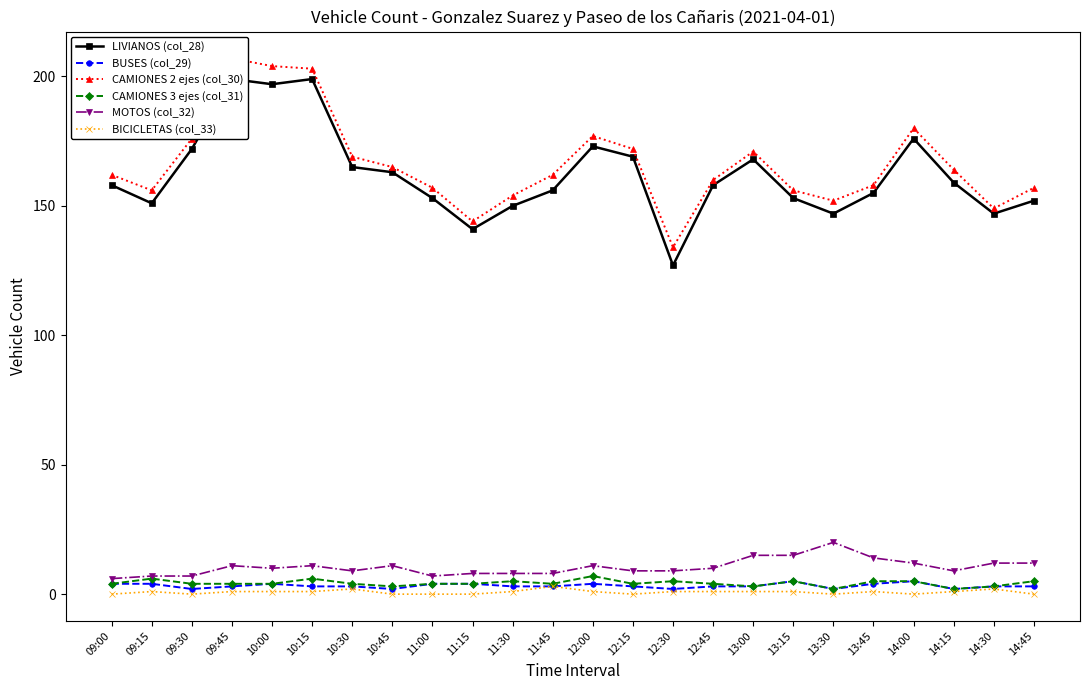

At which category does BICICLETAS (col_33) reach its first local valley?

09:30